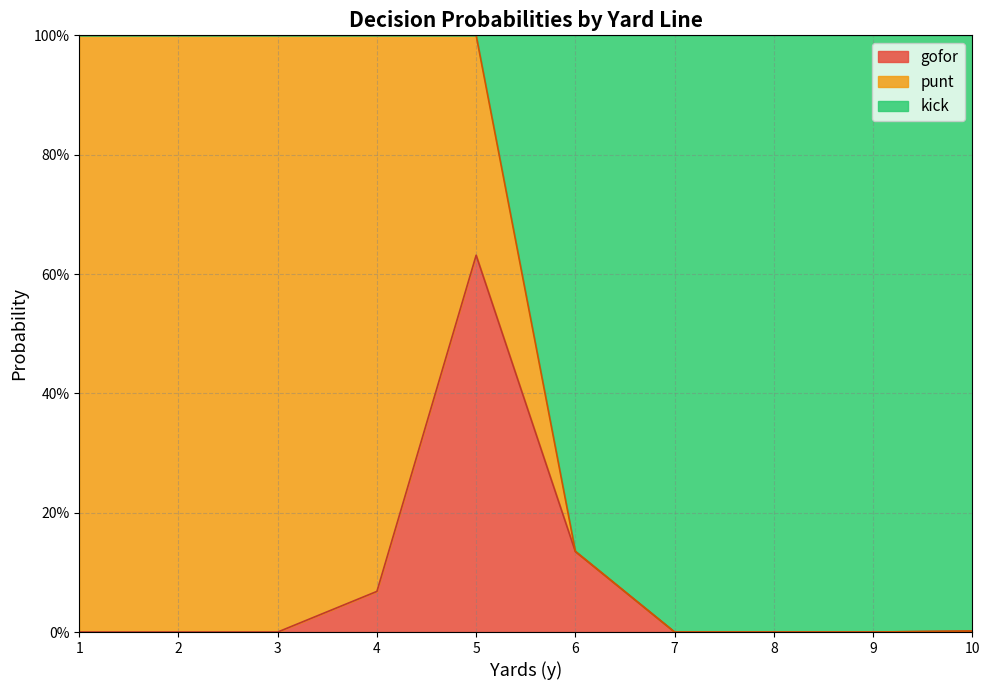

How many interior local valleys does the punt series have?

2